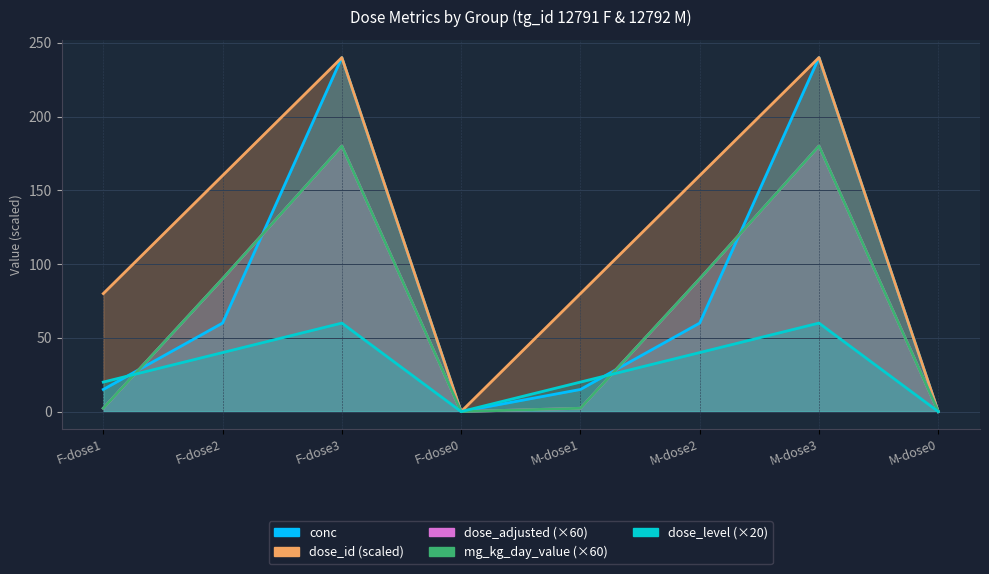

In dose_adjusted, how many points are lower than both neighbors (excluding endpoints)?

1